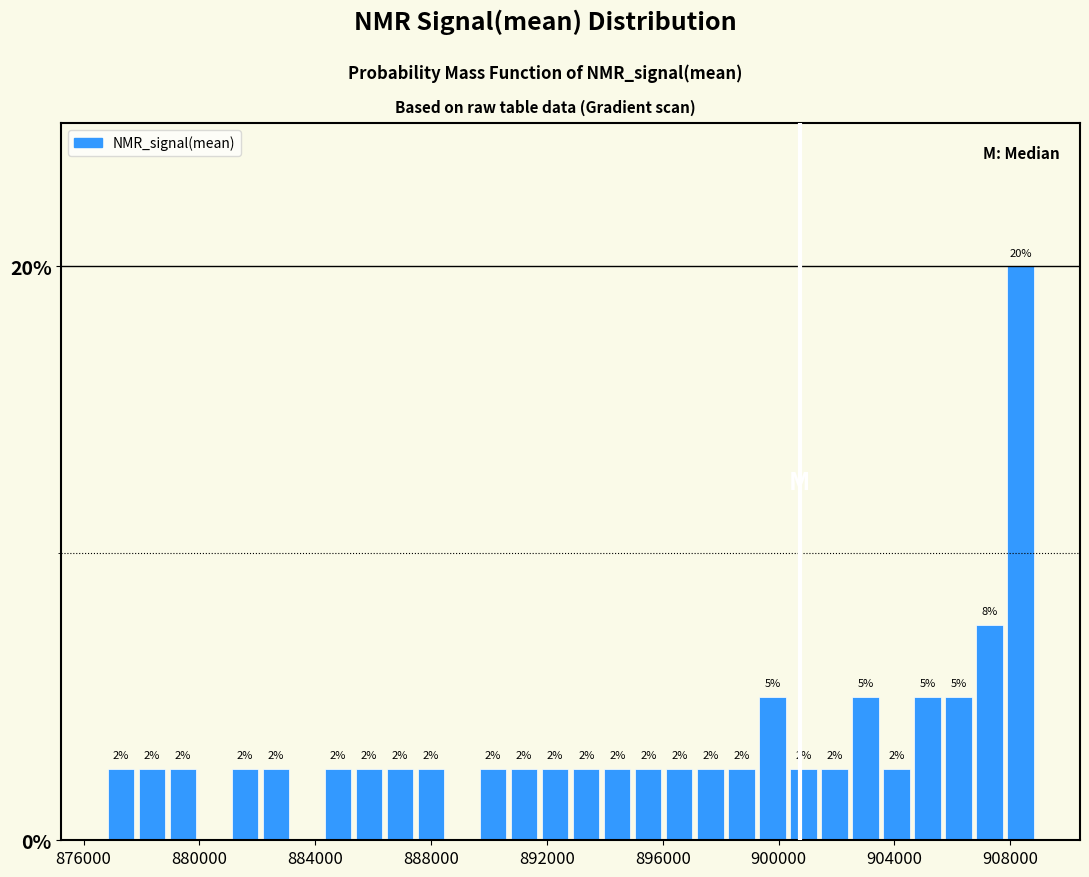

Read against the x-axis, roughly where is the centre of the tallest bar?

908500